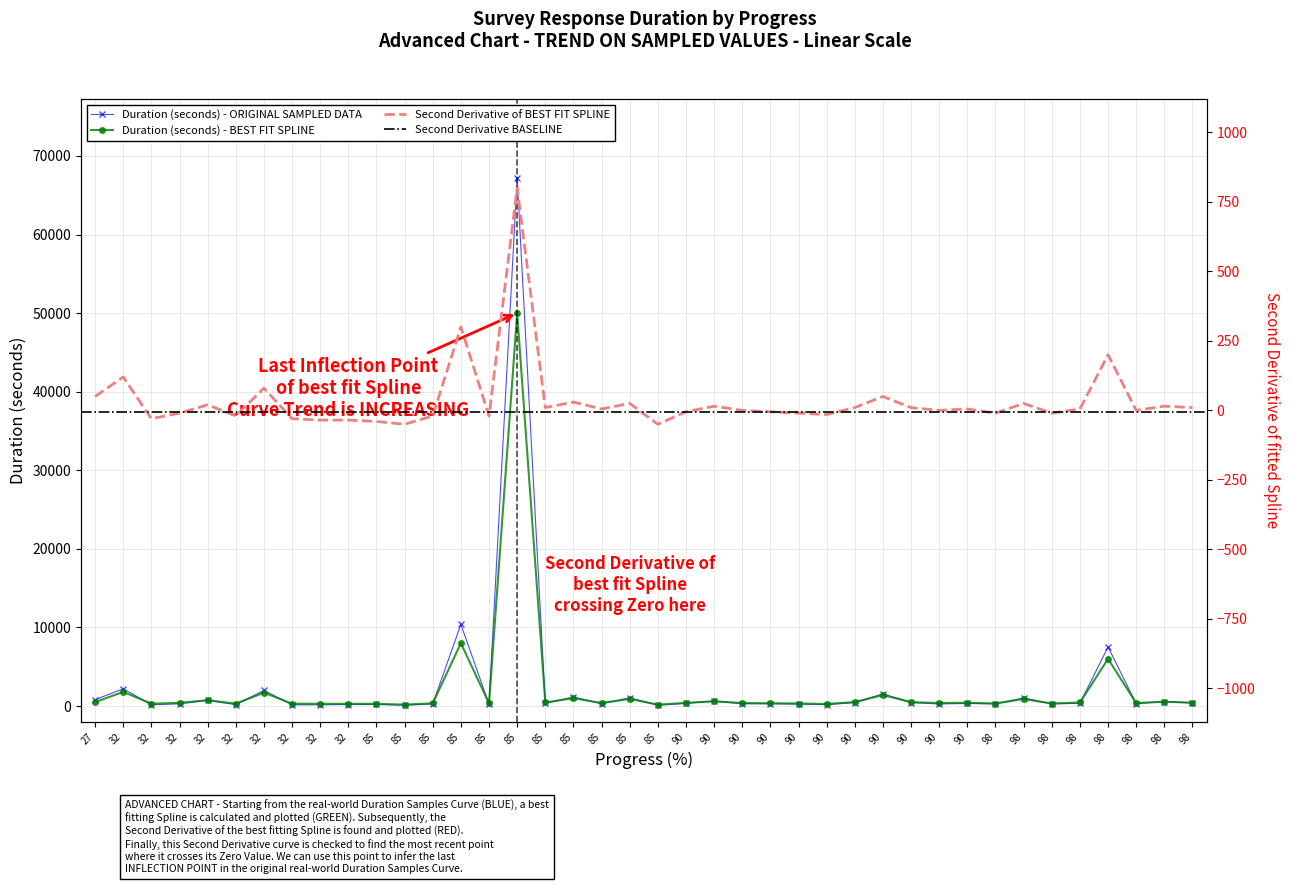

True or false: Spline Fit (Duration) has a value of 380 at 90.

True